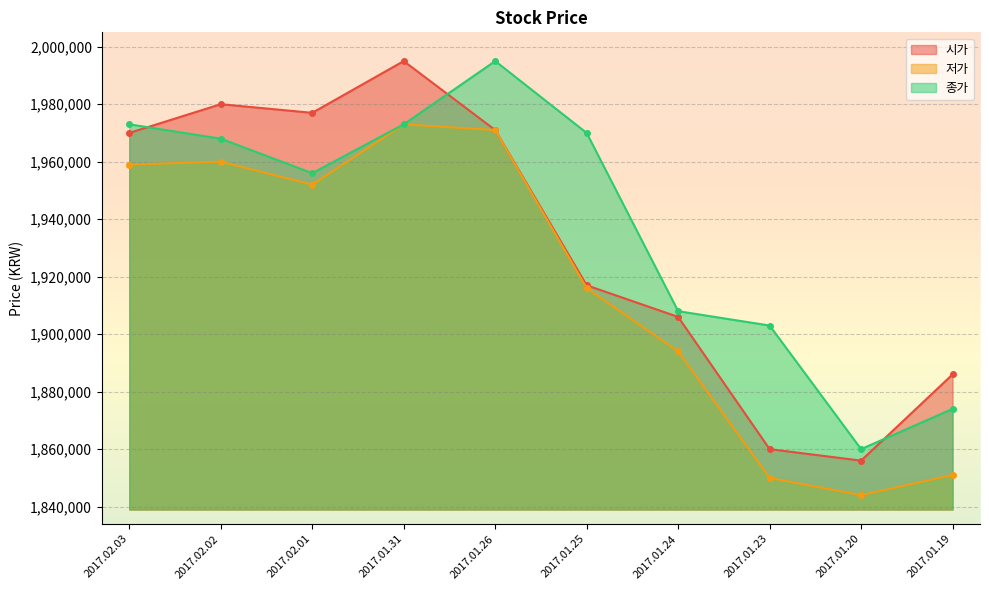

Count the number of data series in this chart.

3